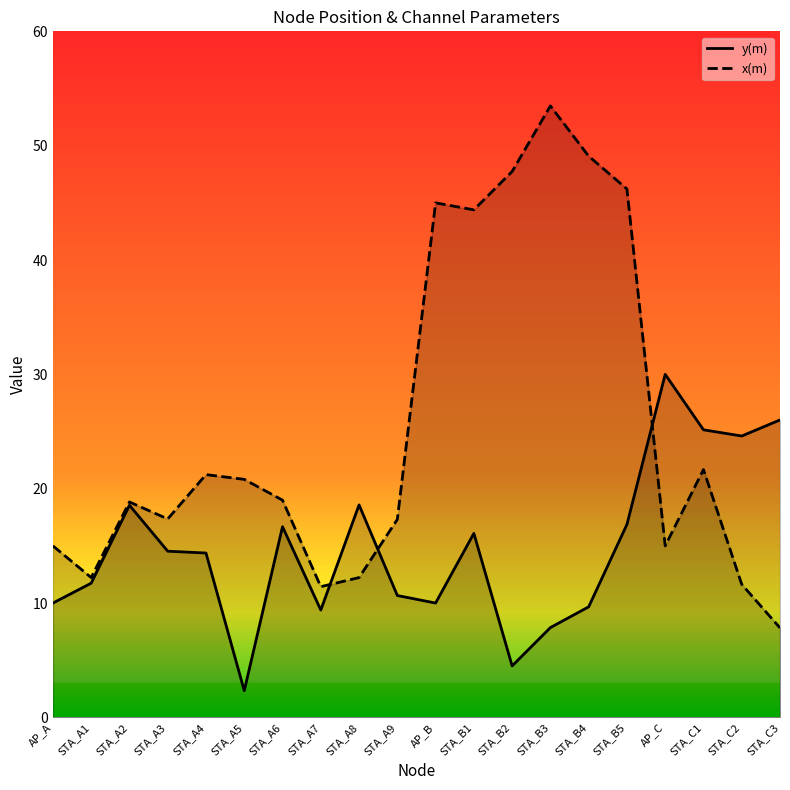

Between which two adjacent categories do y(m) and x(m) first intersect?

STA_A7 and STA_A8